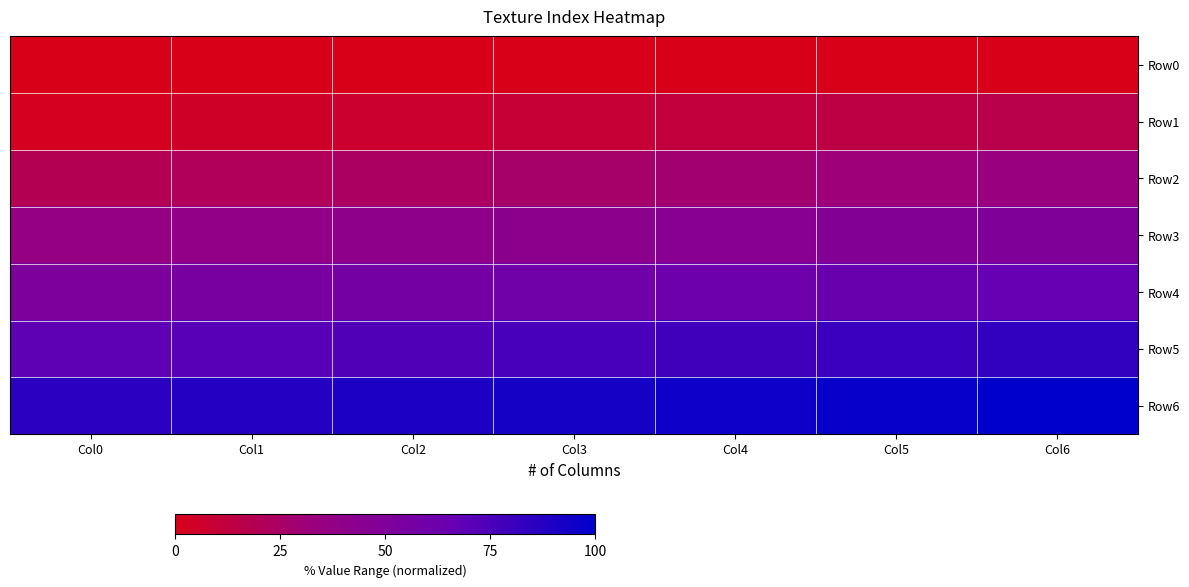

What is the total value across all series at Col5?

335.7